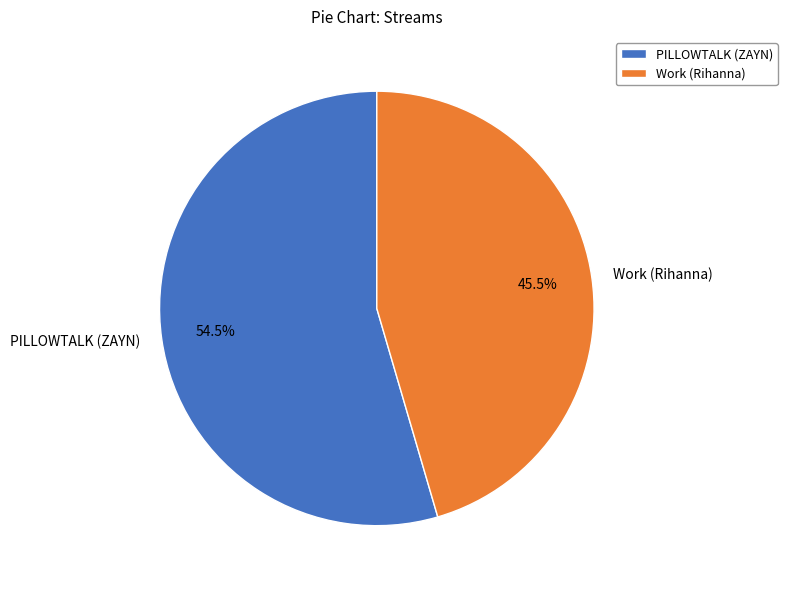

To the nearest percent, what is the difference between the PILLOWTALK (ZAYN) and Work (Rihanna) slice percentages?

9%